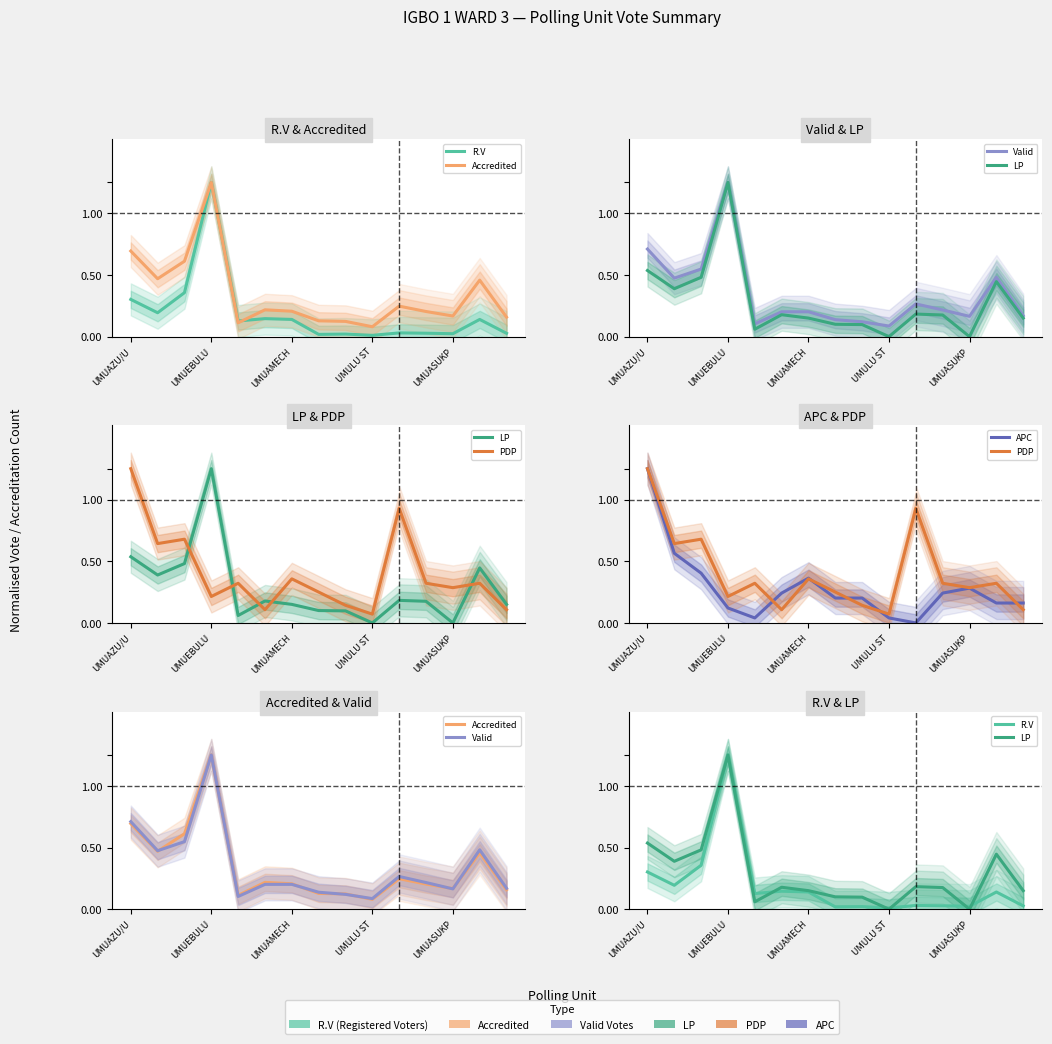

Between 10 and 12, which series saw the biggest shift?

PDP